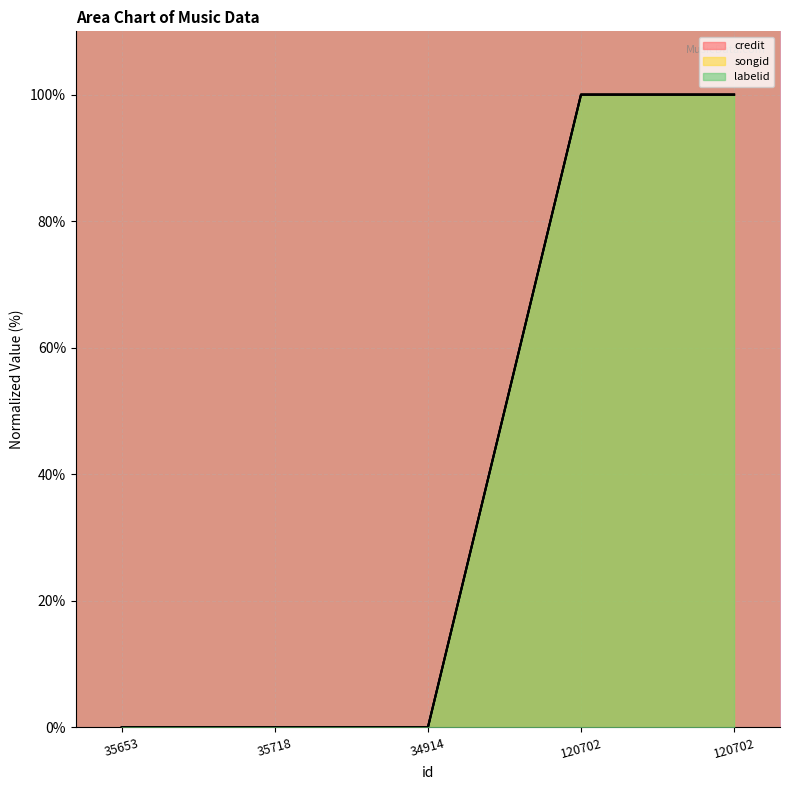

What is the sum of the labelid values at 120702 and 35653?

100